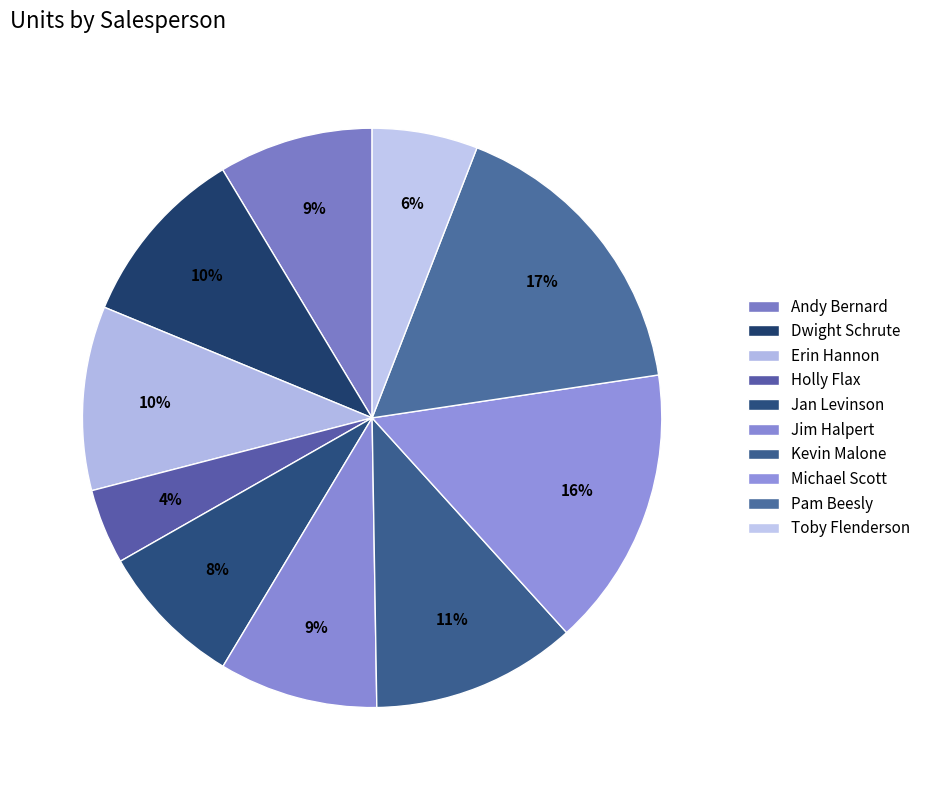

What portion of the pie excludes Pam Beesly?

83.3%